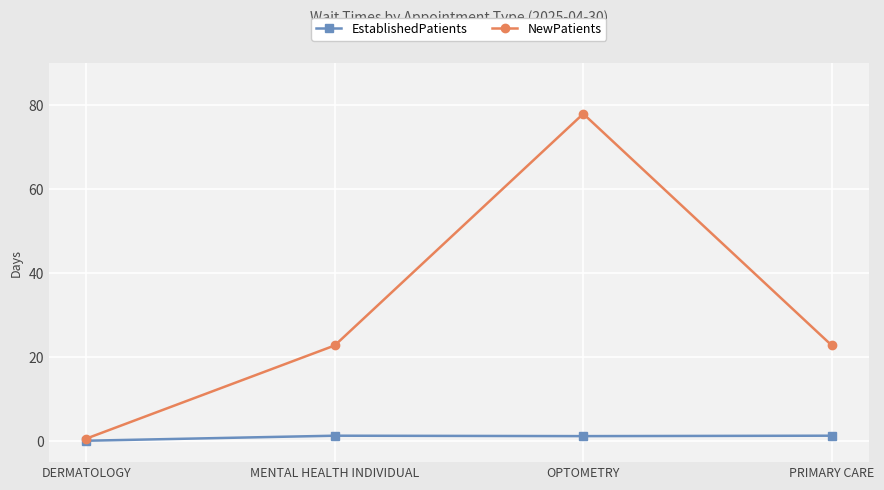

True or false: NewPatients has a value of 22.8 at PRIMARY CARE.

True